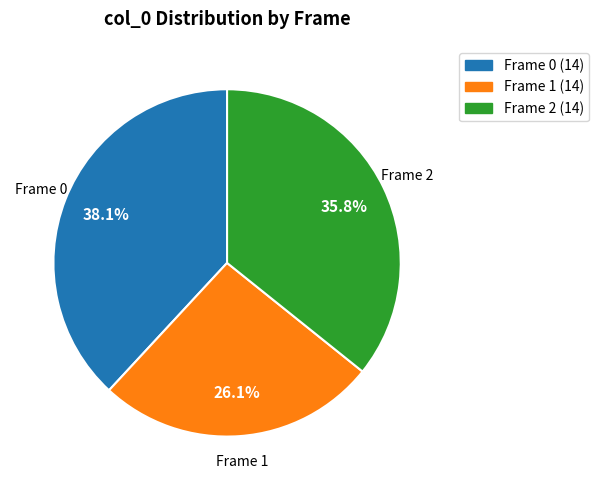

Which slice is the largest?

Frame 0